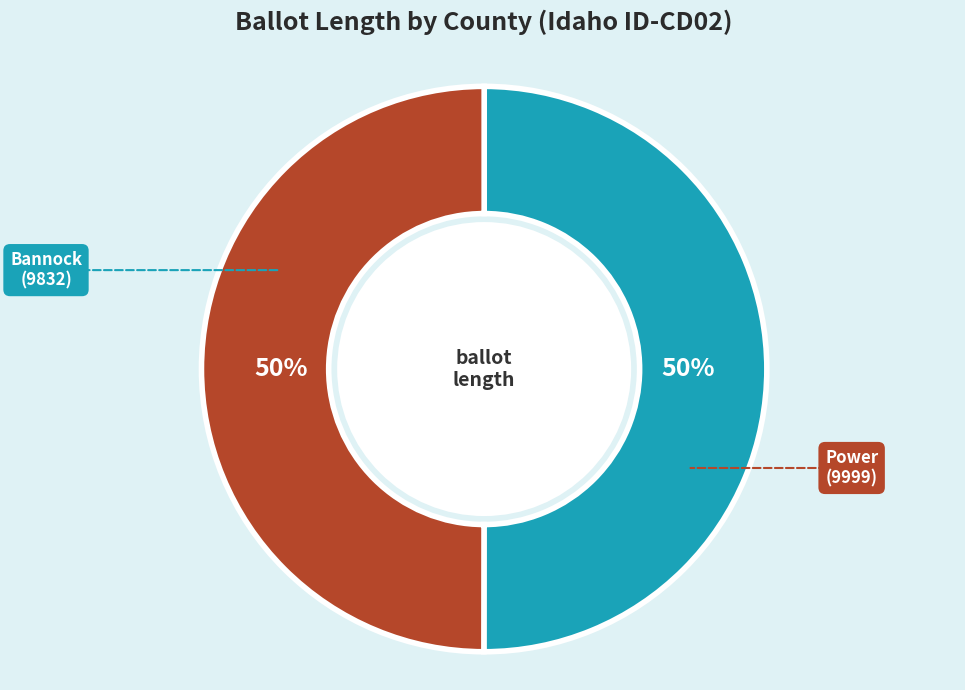

To the nearest percent, what is the average slice percentage?

50%